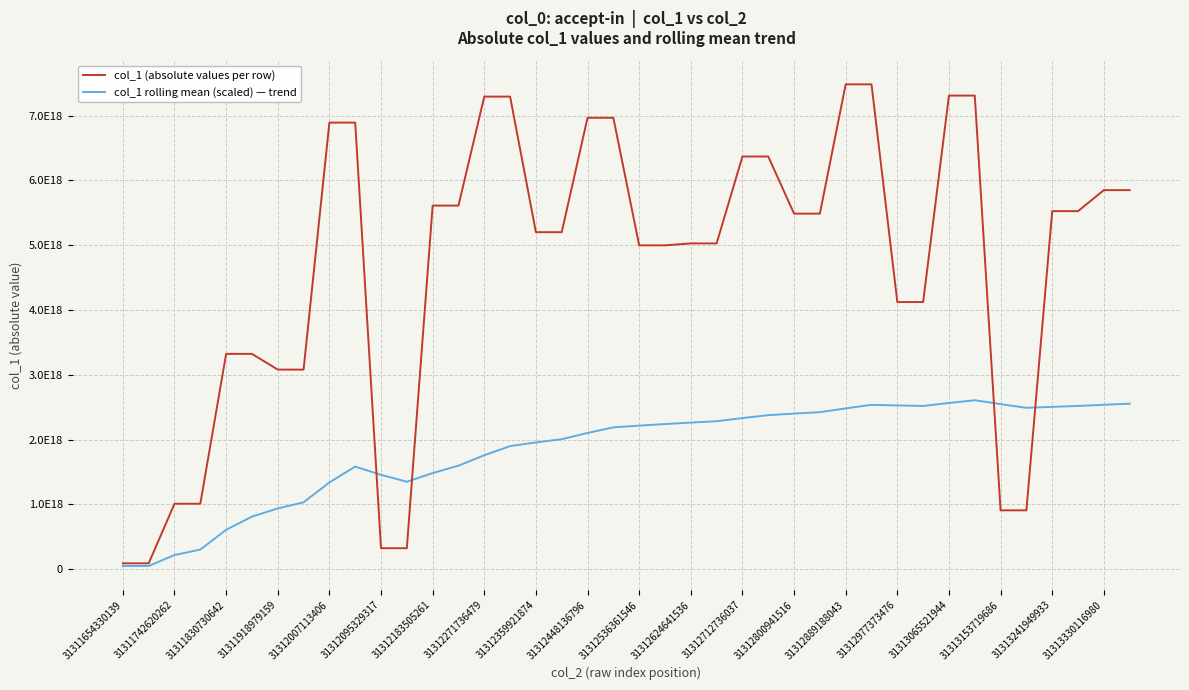

Where does the col_1 rolling mean (scaled) — trend series first go above 2215344790059685632?

21